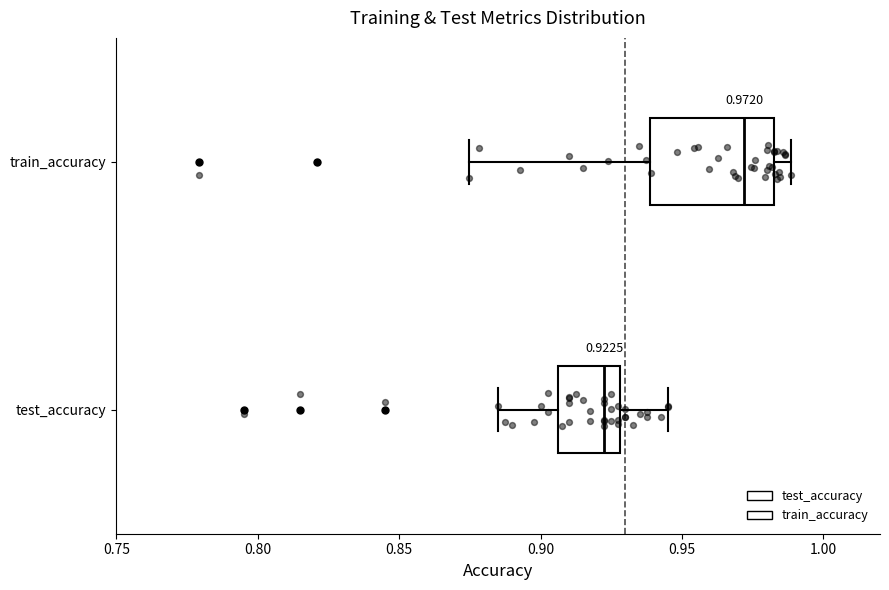

Comparing the boxes themselves (not the whiskers), which one is the widest?

train_accuracy